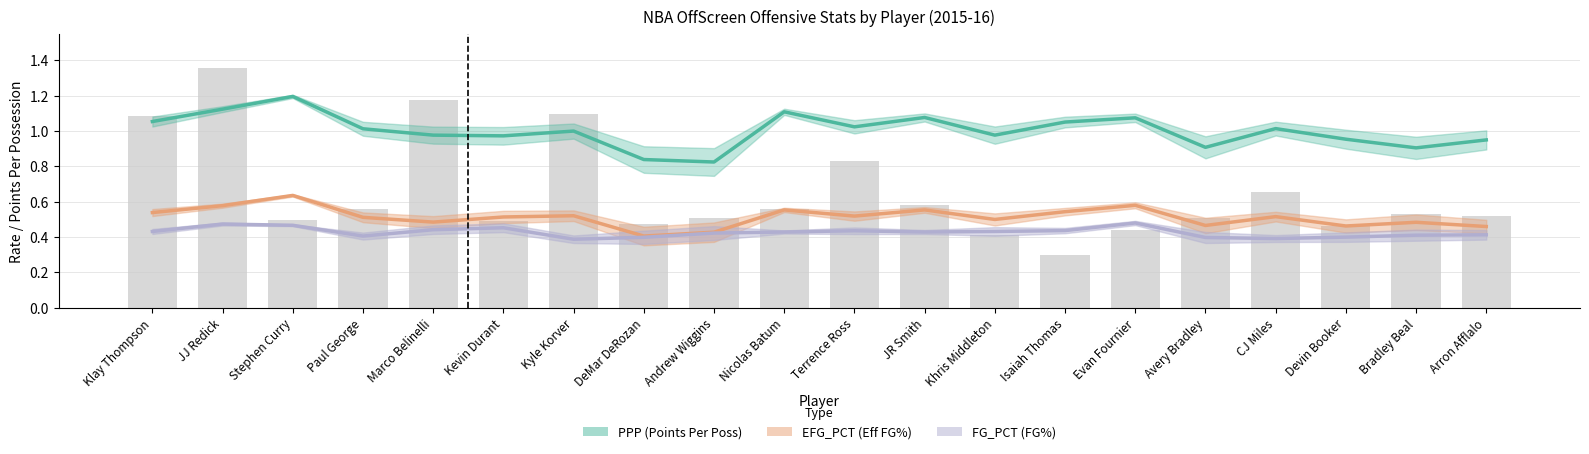

Which series has the largest range (max minus min)?

PPP (Points Per Poss)